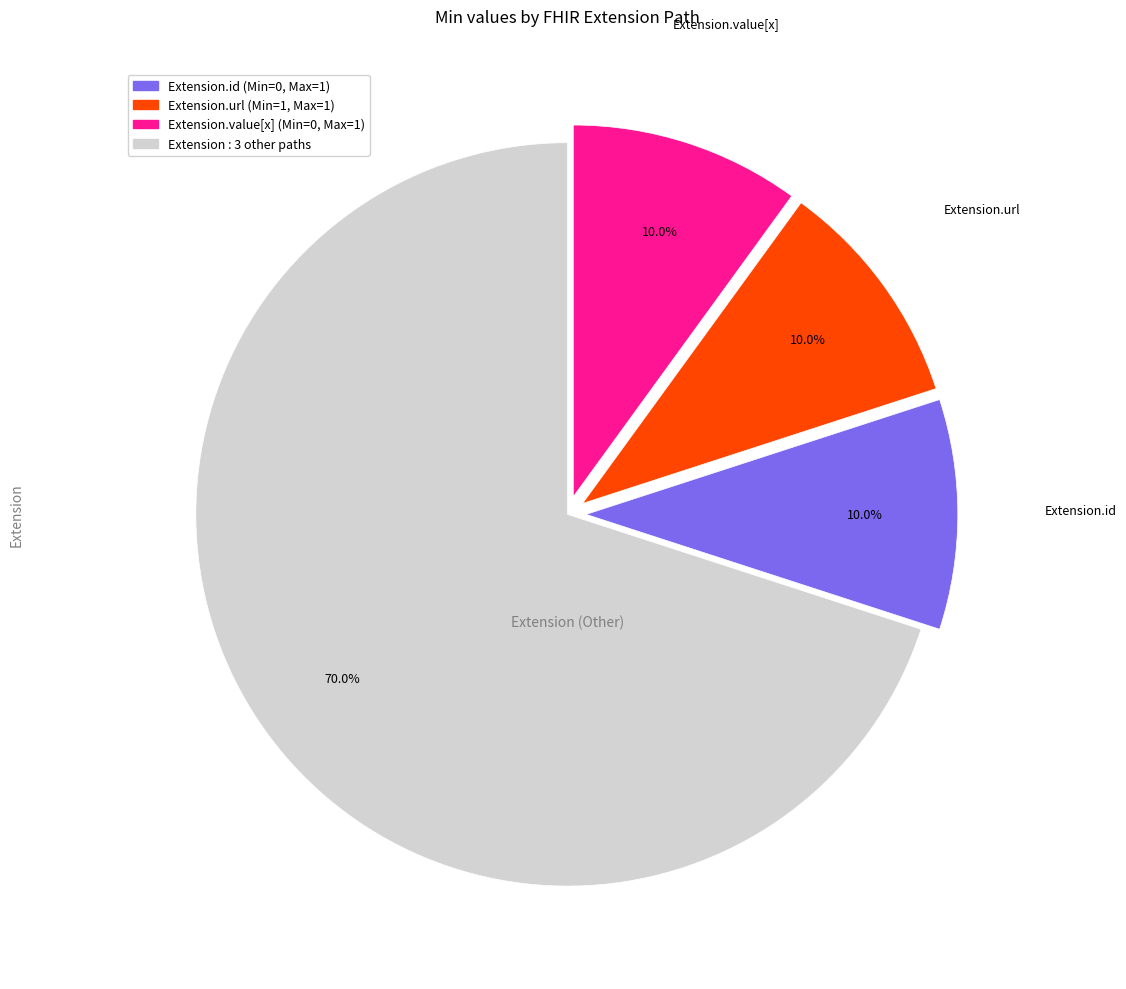

Is there a majority slice in this chart?

Yes